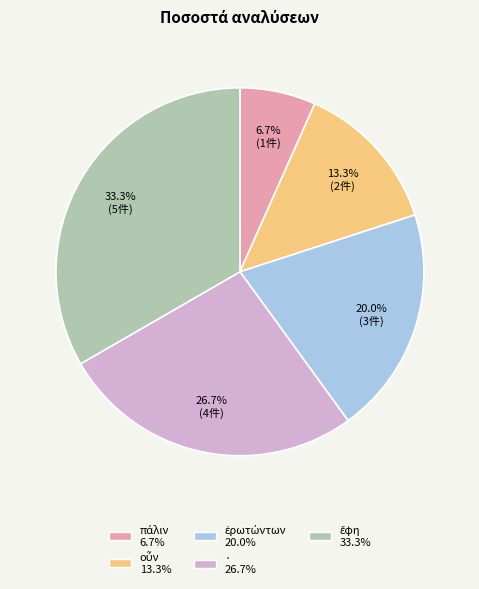

Does any single category account for the majority?

No